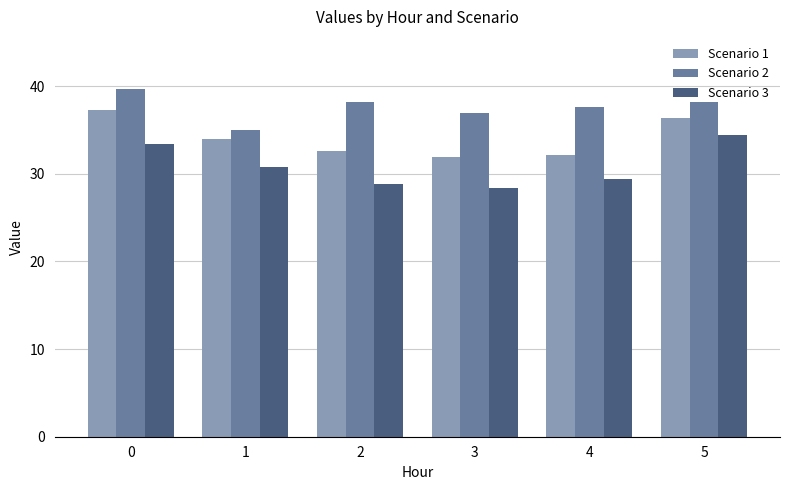

Rank the series by their maximum value, from highest to lowest.

Scenario 2, Scenario 1, Scenario 3